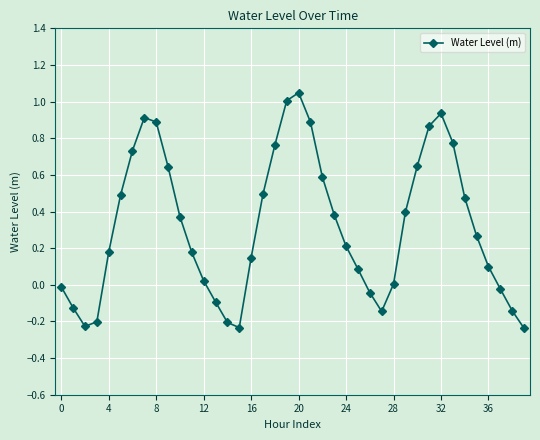

What is the difference between the maximum and minimum values?

1.3